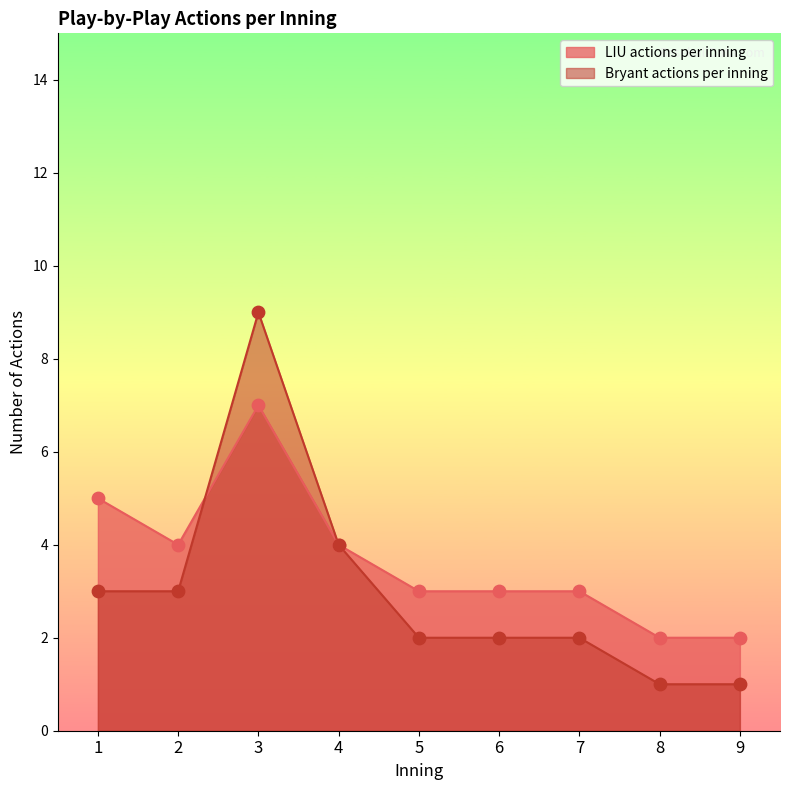

Is the value of LIU actions per inning at 9 greater than the value of Bryant actions per inning at 3?

No